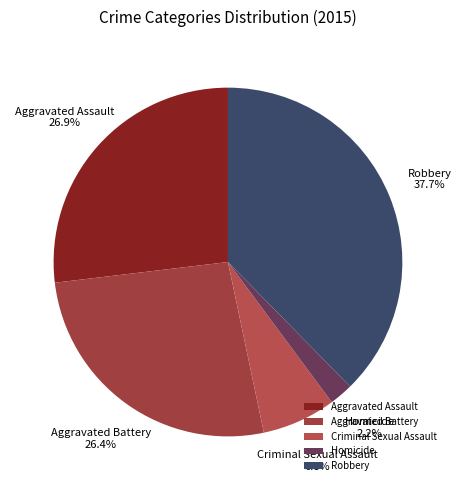

To the nearest percent, what is the combined percentage of Robbery and Homicide?

40%